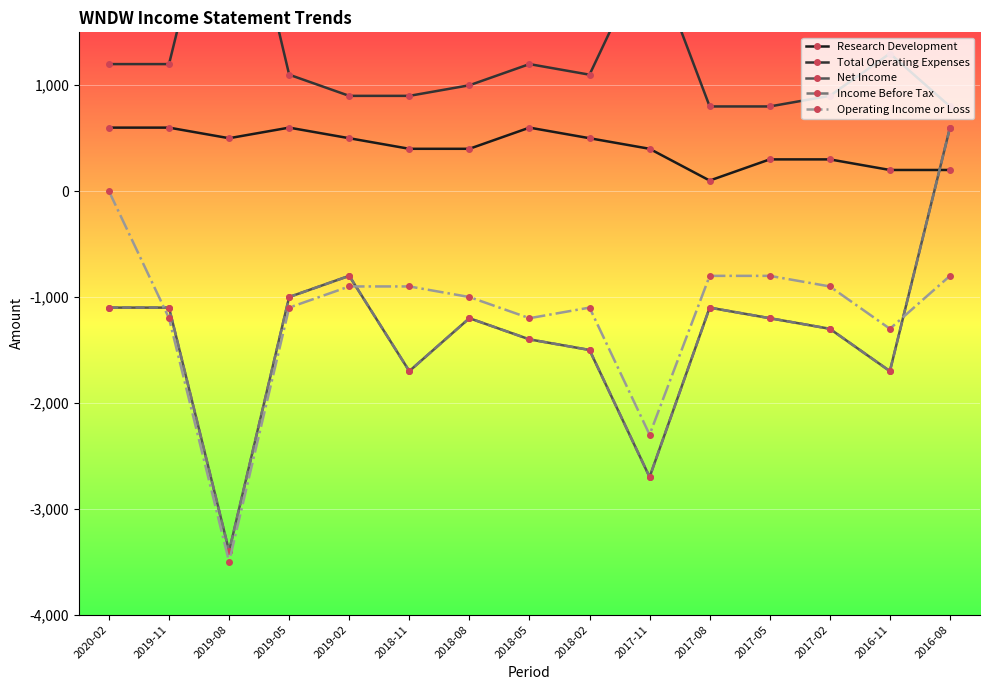

True or false: Net Income and Income Before Tax cross at least once.

False